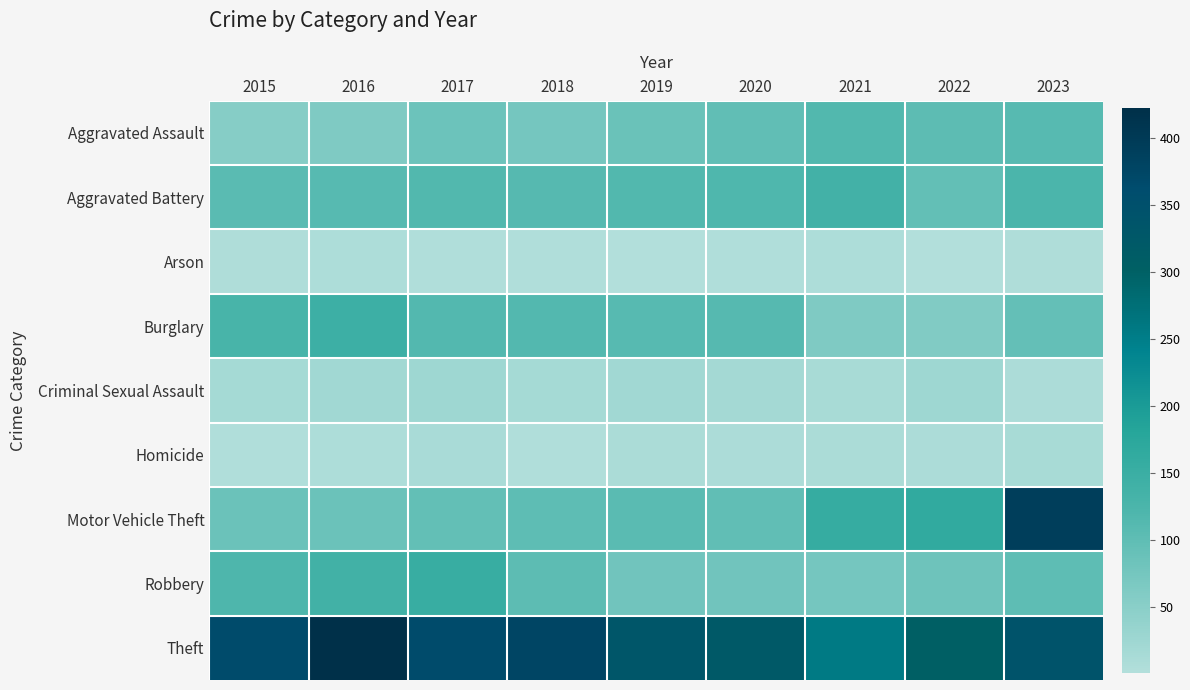

Between 2018 and 2021, which series saw the biggest shift?

Theft